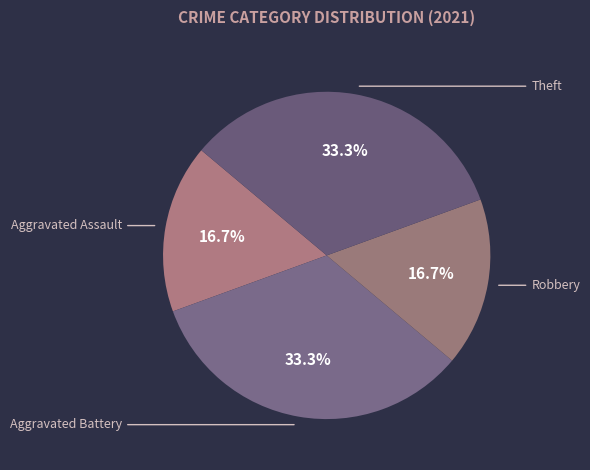

To the nearest percent, what portion does Robbery represent?

17%